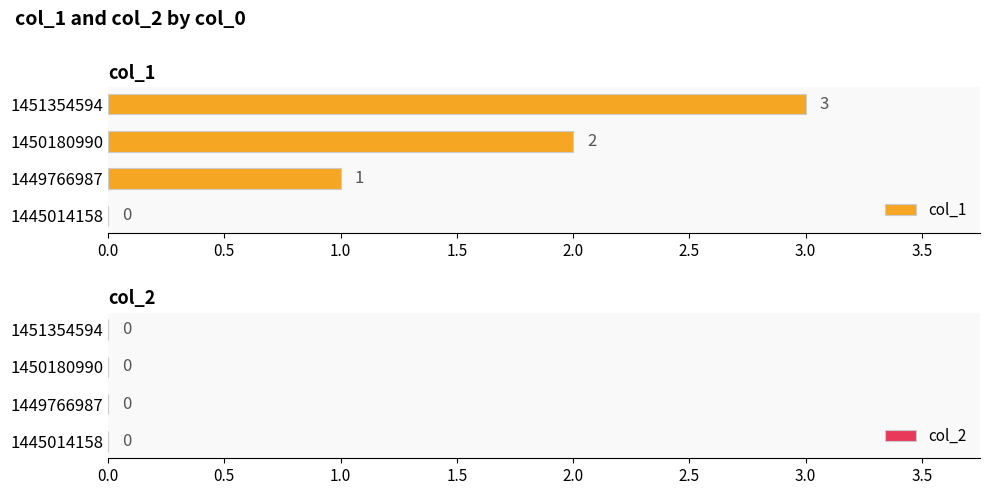

What is the sum of the values at 1450180990 and 1451354594?

5